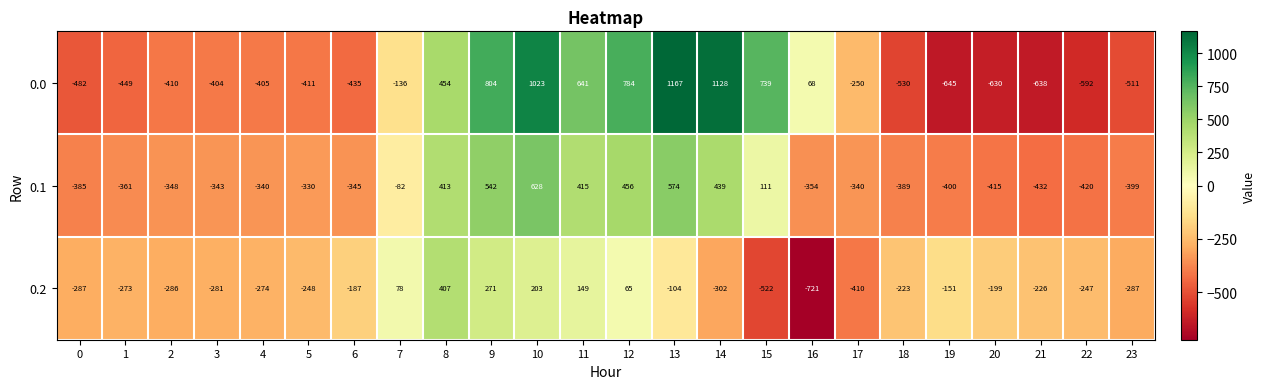

Between 5 and 9, which series saw the biggest shift?

0.0